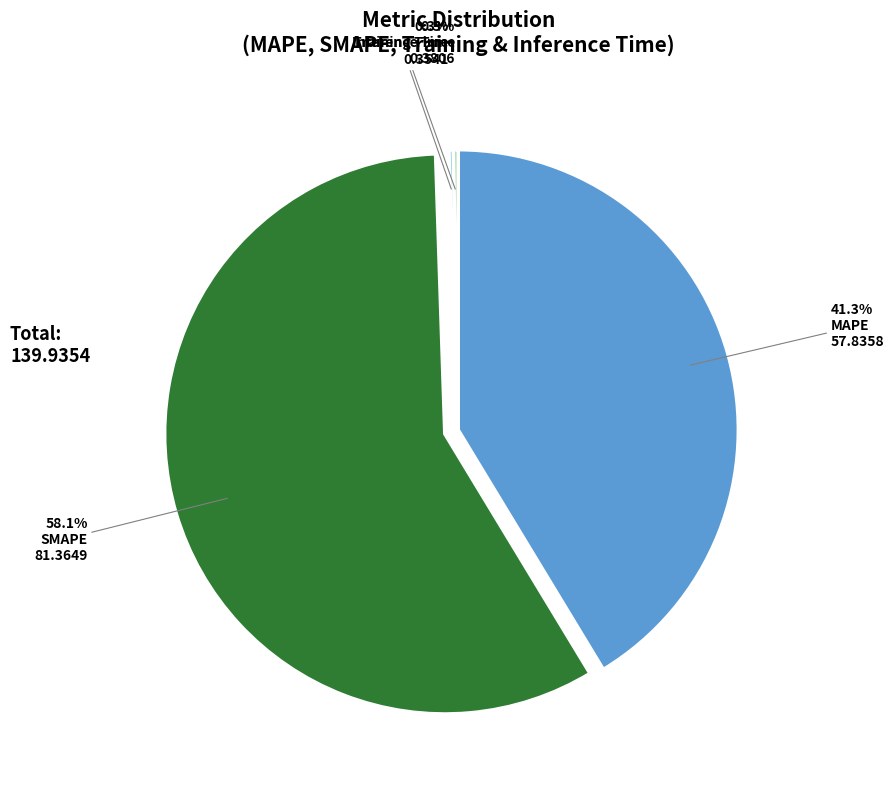

What is the largest slice in the pie chart?

SMAPE